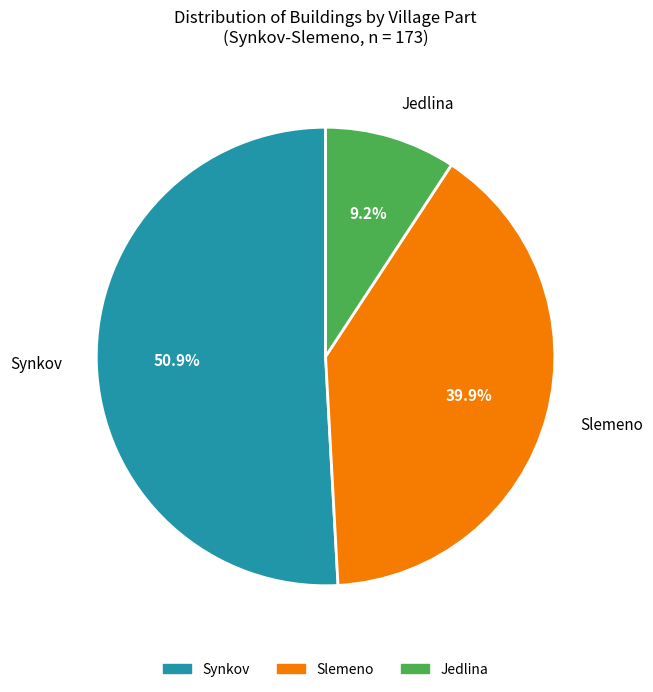

Does Slemeno account for over 50% of the chart?

No